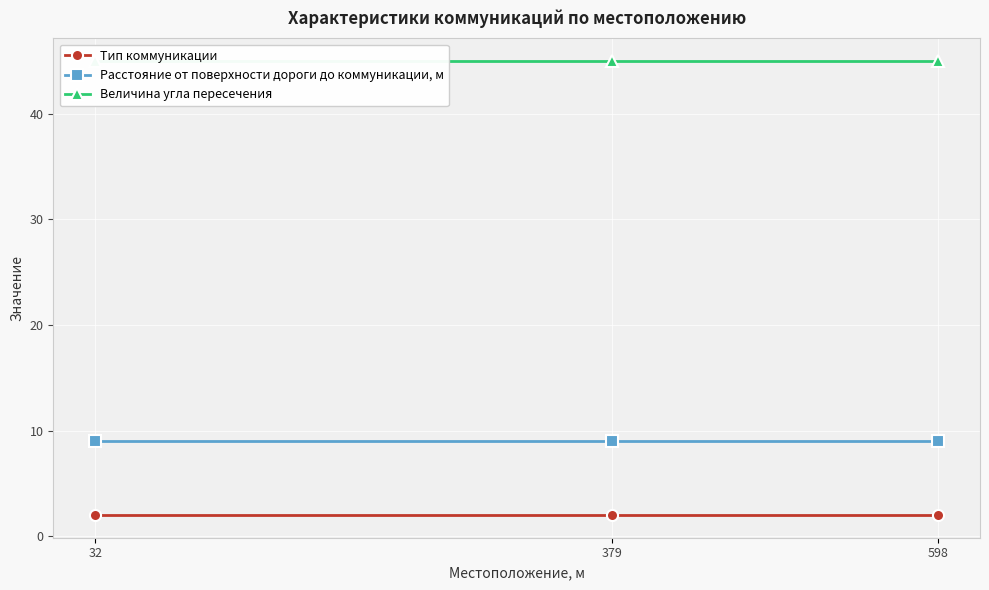

How many lines are shown in the chart?

3